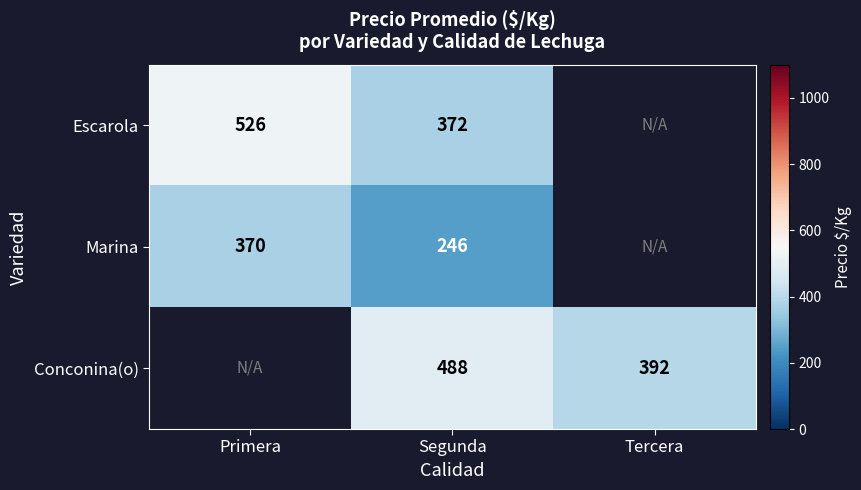

What is the difference between the highest and lowest values at Segunda?

242.0